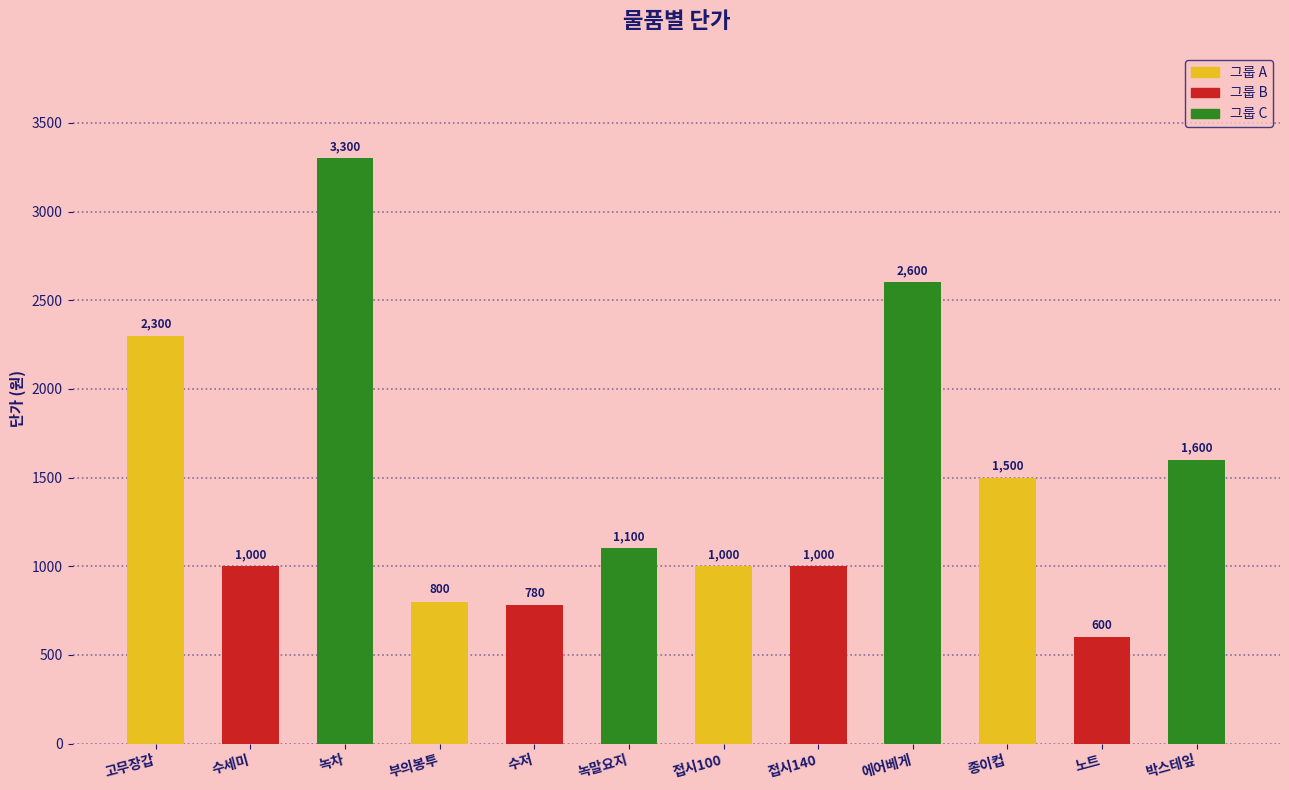

What is the sum of the values at 종이컵 and 에어베게?

4100